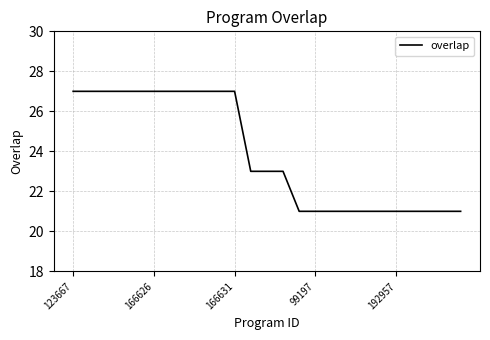

Reading left to right, what are all the values shown in this chart?

27	27	27	27	27	27	27	27	27	27	27	23	23	23	21	21	21	21	21	21	21	21	21	21	21